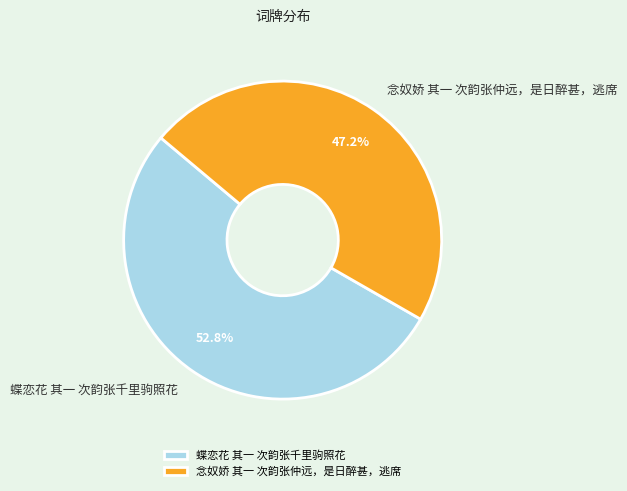

To the nearest percent, what percentage of the pie is 蝶恋花 其一 次韵张千里驹照花?

53%